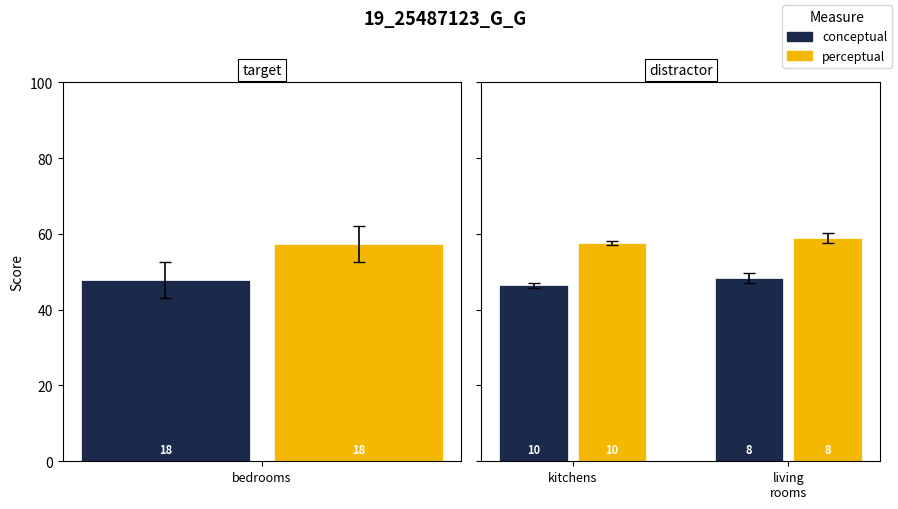

Are the bars grouped side by side (vs. stacked)?

Yes